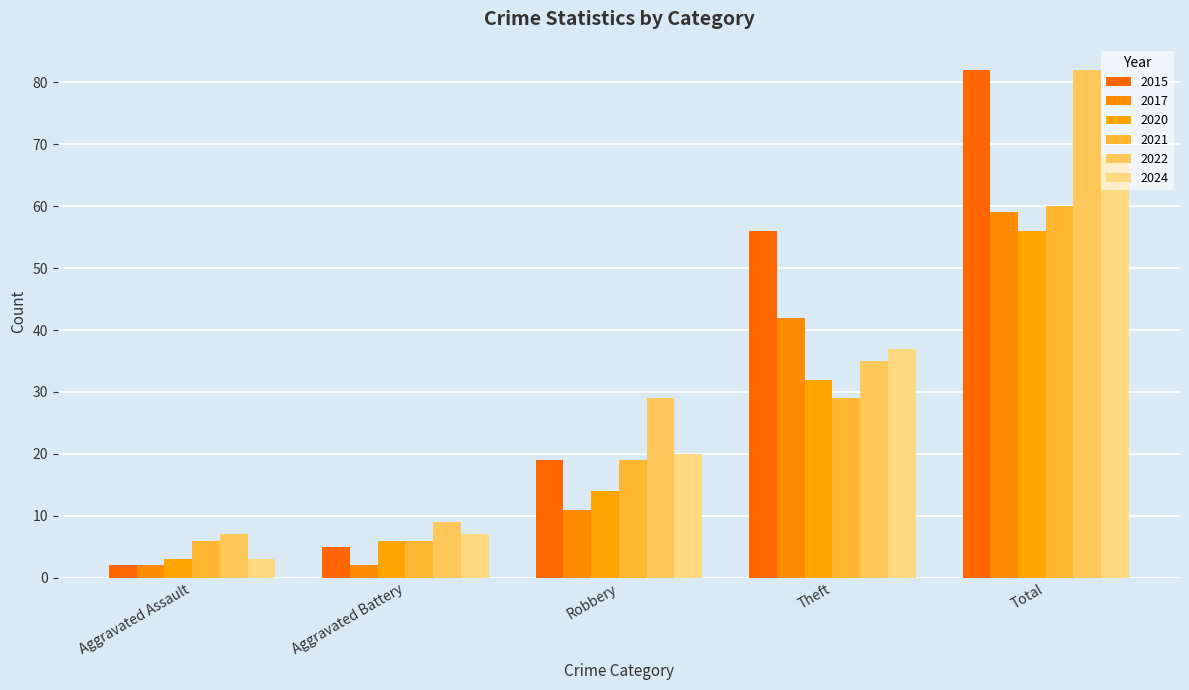

What is the difference between the maximum and minimum values in the 2021 series?

54